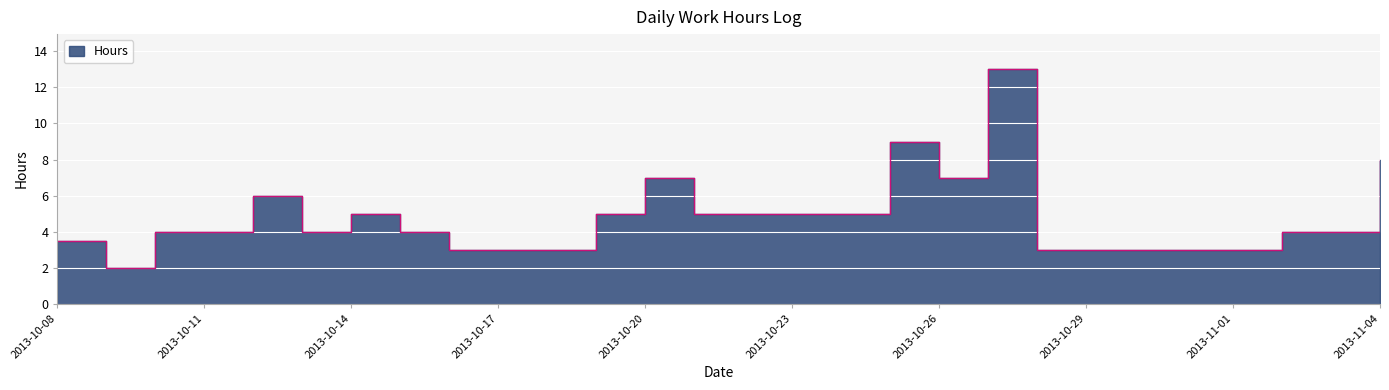

How many lines are shown in the chart?

1